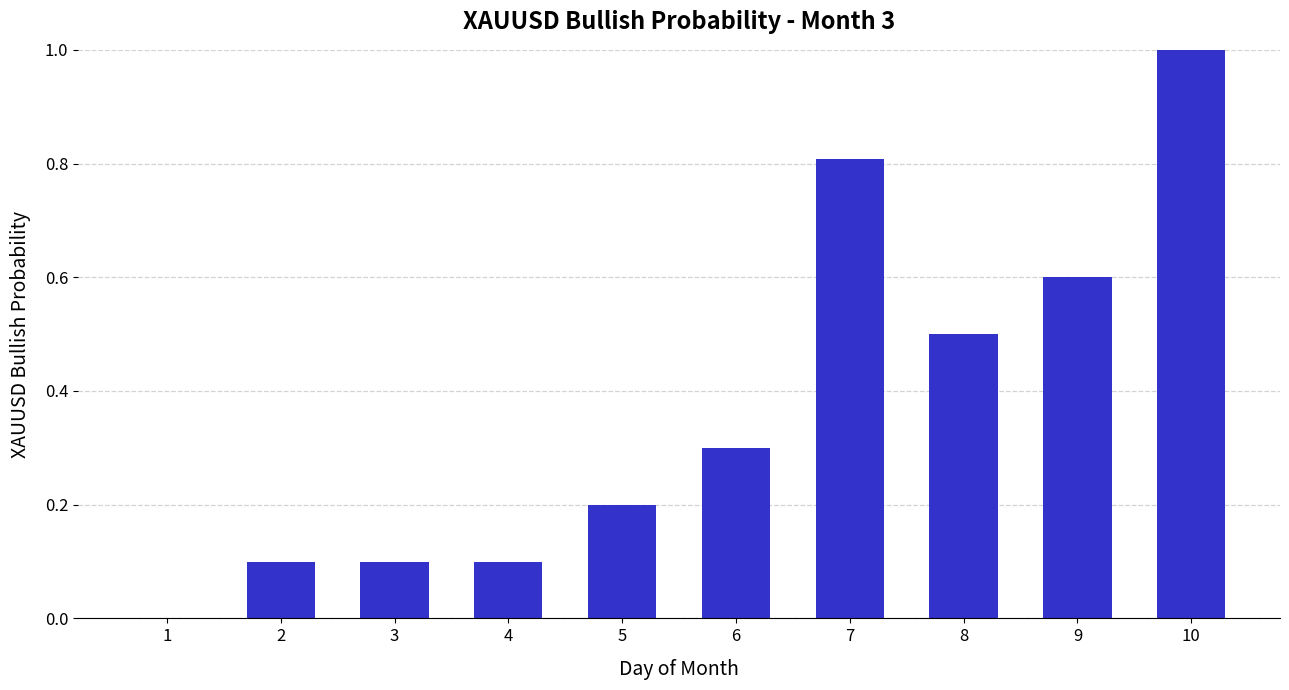

What is the sum of the values at 2 and 8?

0.6